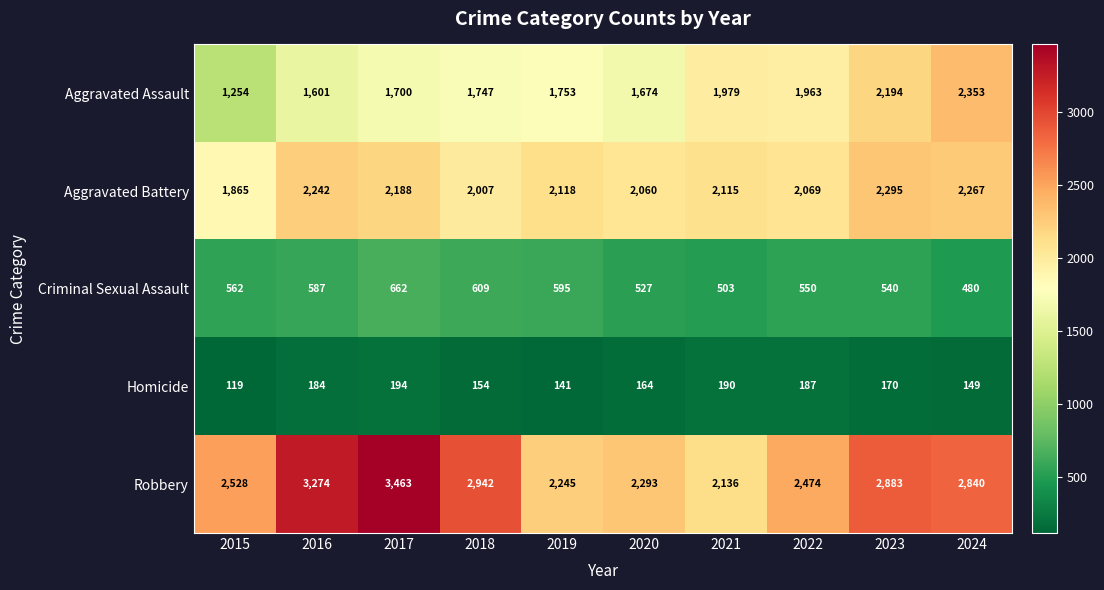

Which series has the widest spread of values?

Robbery